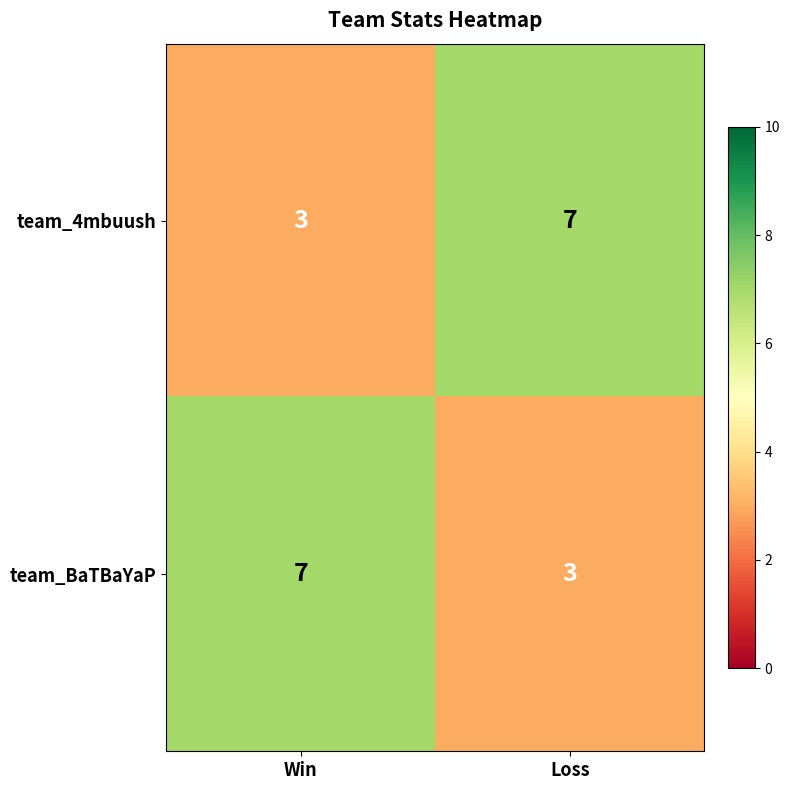

What is the highest value of the team_4mbuush series?

7